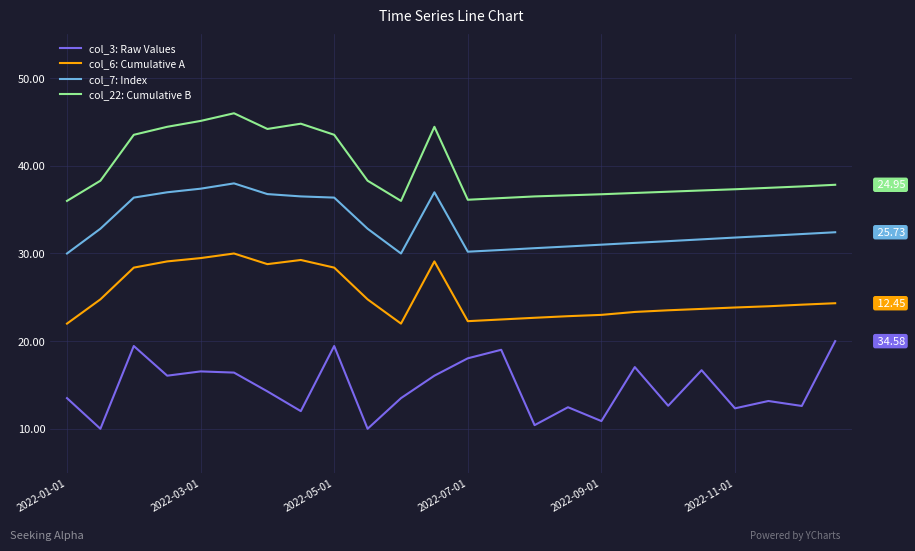

Which series has the largest total across all categories?

col_22: Cumulative B